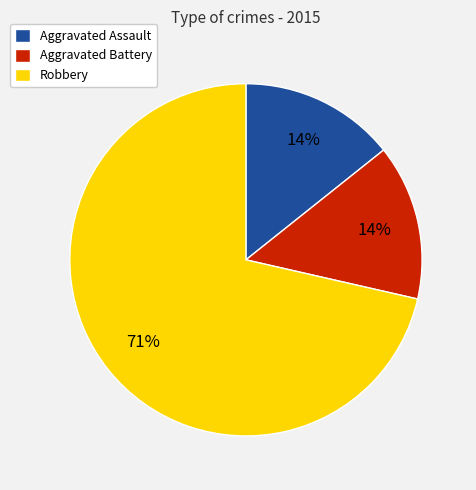

Do Aggravated Battery and Aggravated Assault together represent more than half of the pie?

No